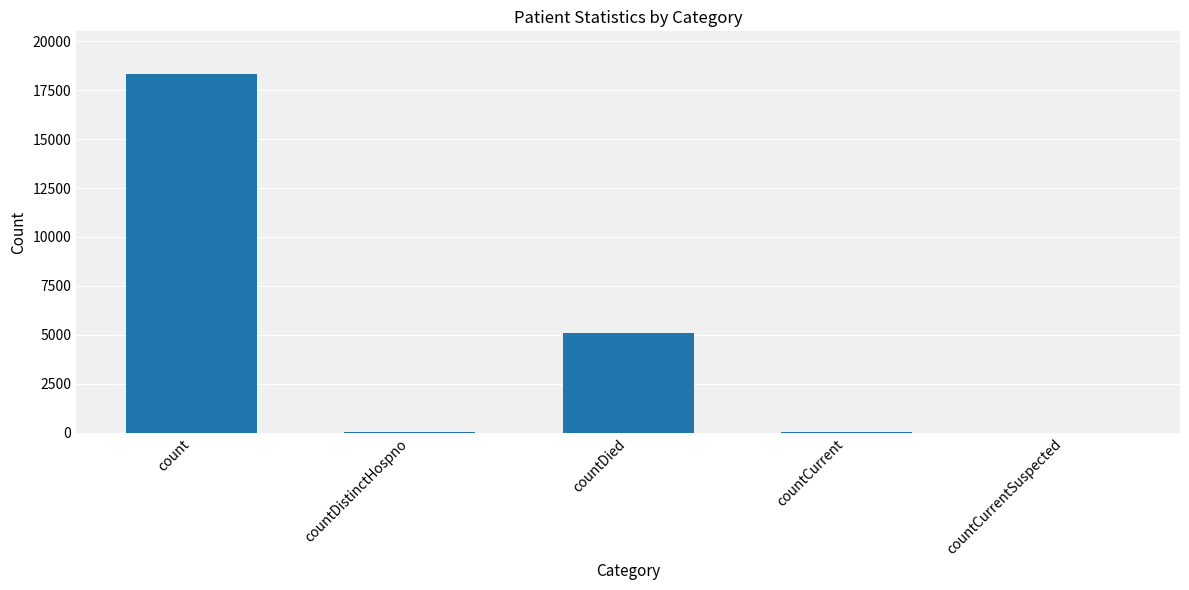

What is the sum of all values?

23431